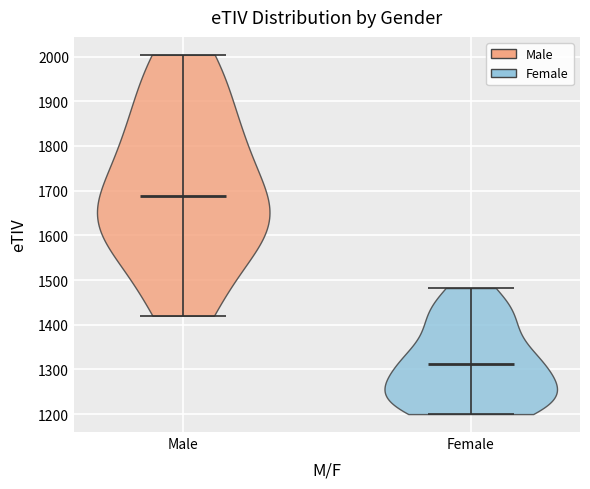

Reading left to right, read every violin against the y-axis: where its median line is, and the lowest and highest points it reaches. The values are not printed on the chart, so give them approximately, as read against the axis.

Male: median line 1690, lowest point 1420, highest point 2000
Female: median line 1310, lowest point 1200, highest point 1480